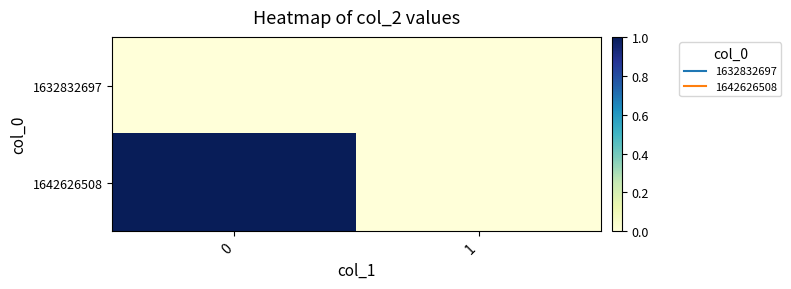

At how many categories does at least one series exceed 0?

1